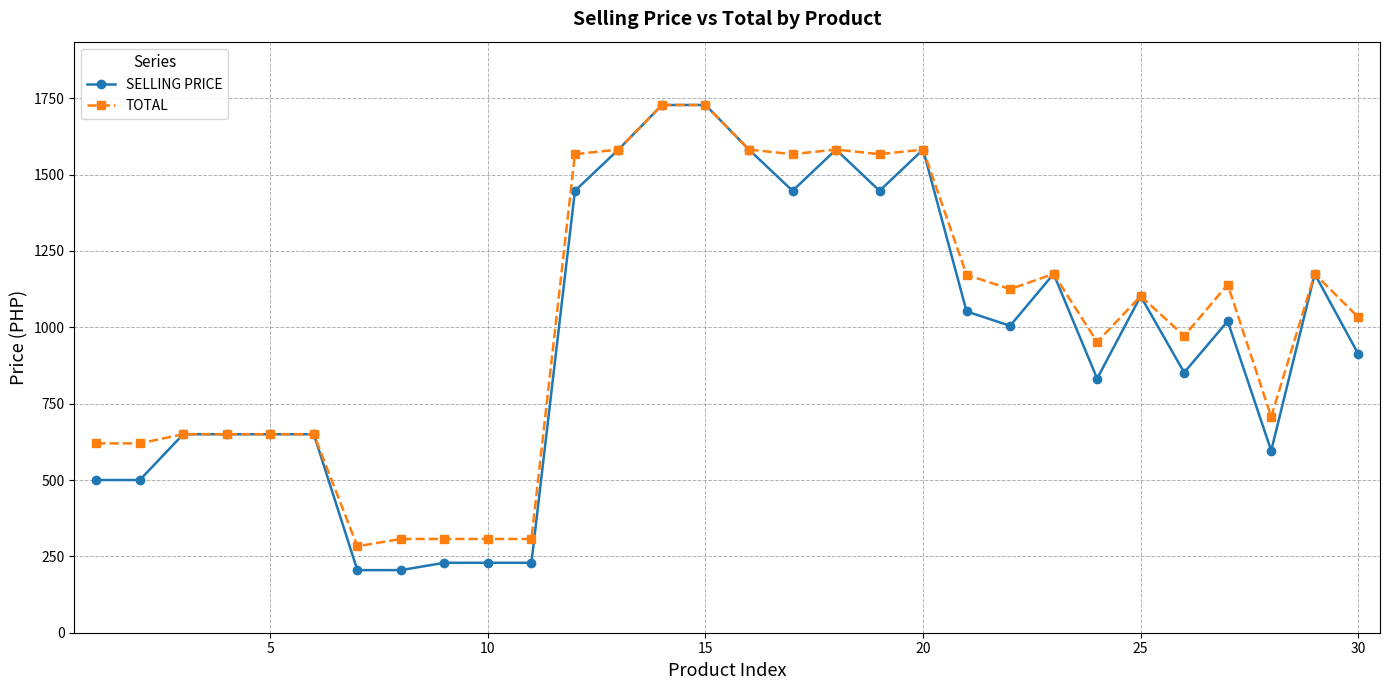

What is the highest value of the SELLING PRICE series?

1728